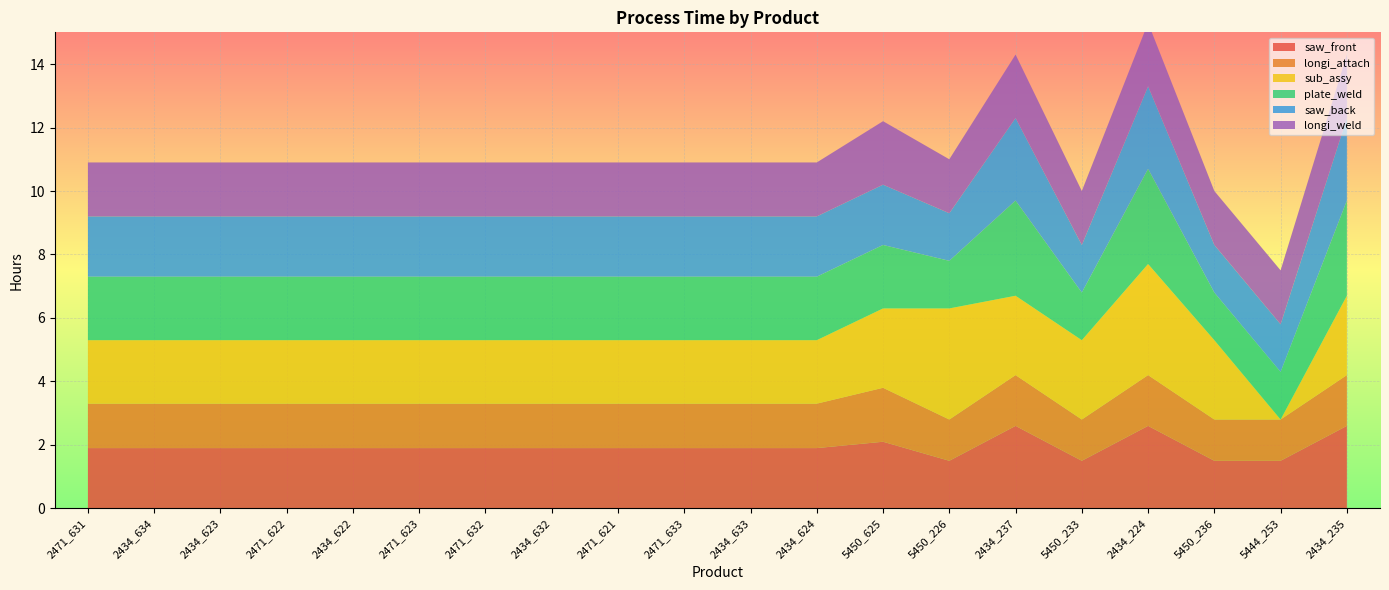

Reading left to right, list all the values displayed in this chart.

saw_front: 2471_631=1.9	2434_634=1.9	2434_623=1.9	2471_622=1.9	2434_622=1.9	2471_623=1.9	2471_632=1.9	2434_632=1.9	2471_621=1.9	2471_633=1.9	2434_633=1.9	2434_624=1.9	5450_625=2.1	5450_226=1.5	2434_237=2.6	5450_233=1.5	2434_224=2.6	5450_236=1.5	5444_253=1.5	2434_235=2.6
longi_attach: 2471_631=1.4	2434_634=1.4	2434_623=1.4	2471_622=1.4	2434_622=1.4	2471_623=1.4	2471_632=1.4	2434_632=1.4	2471_621=1.4	2471_633=1.4	2434_633=1.4	2434_624=1.4	5450_625=1.7	5450_226=1.3	2434_237=1.6	5450_233=1.3	2434_224=1.6	5450_236=1.3	5444_253=1.3	2434_235=1.6
sub_assy: 2471_631=2.0	2434_634=2.0	2434_623=2.0	2471_622=2.0	2434_622=2.0	2471_623=2.0	2471_632=2.0	2434_632=2.0	2471_621=2.0	2471_633=2.0	2434_633=2.0	2434_624=2.0	5450_625=2.5	5450_226=3.5	2434_237=2.5	5450_233=2.5	2434_224=3.5	5450_236=2.5	5444_253=0.0	2434_235=2.5
plate_weld: 2471_631=2.0	2434_634=2.0	2434_623=2.0	2471_622=2.0	2434_622=2.0	2471_623=2.0	2471_632=2.0	2434_632=2.0	2471_621=2.0	2471_633=2.0	2434_633=2.0	2434_624=2.0	5450_625=2.0	5450_226=1.5	2434_237=3.0	5450_233=1.5	2434_224=3.0	5450_236=1.5	5444_253=1.5	2434_235=3.0
saw_back: 2471_631=1.9	2434_634=1.9	2434_623=1.9	2471_622=1.9	2434_622=1.9	2471_623=1.9	2471_632=1.9	2434_632=1.9	2471_621=1.9	2471_633=1.9	2434_633=1.9	2434_624=1.9	5450_625=1.9	5450_226=1.5	2434_237=2.6	5450_233=1.5	2434_224=2.6	5450_236=1.5	5444_253=1.5	2434_235=2.6
longi_weld: 2471_631=1.7	2434_634=1.7	2434_623=1.7	2471_622=1.7	2434_622=1.7	2471_623=1.7	2471_632=1.7	2434_632=1.7	2471_621=1.7	2471_633=1.7	2434_633=1.7	2434_624=1.7	5450_625=2.0	5450_226=1.7	2434_237=2.0	5450_233=1.7	2434_224=2.0	5450_236=1.7	5444_253=1.7	2434_235=2.0